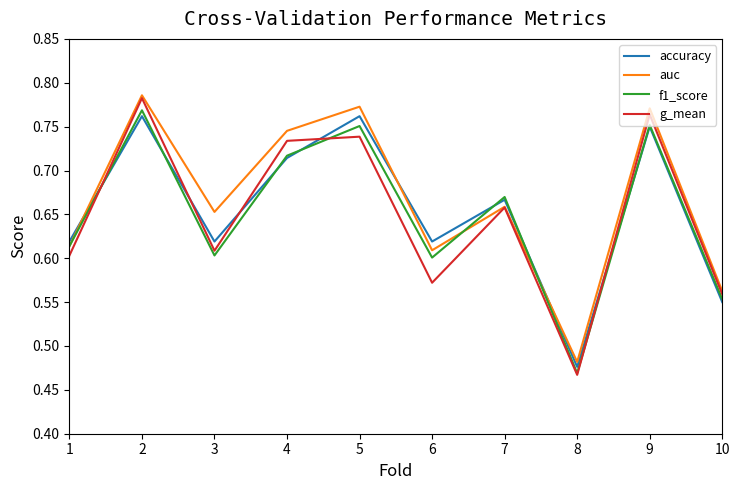

Where is the first local maximum for f1_score?

2